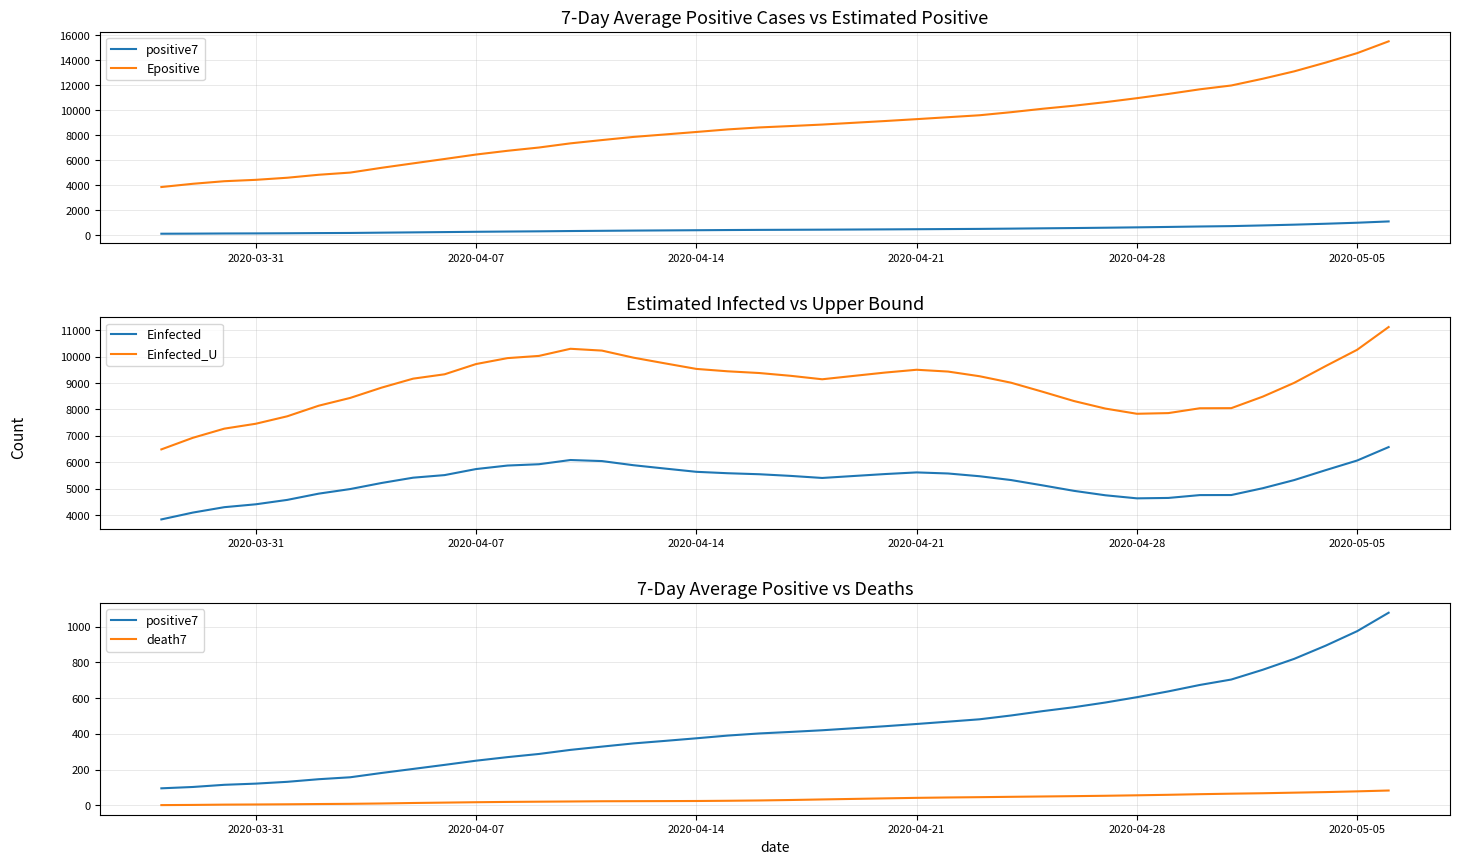

What is the highest value of the Einfected_U series?

11117.0